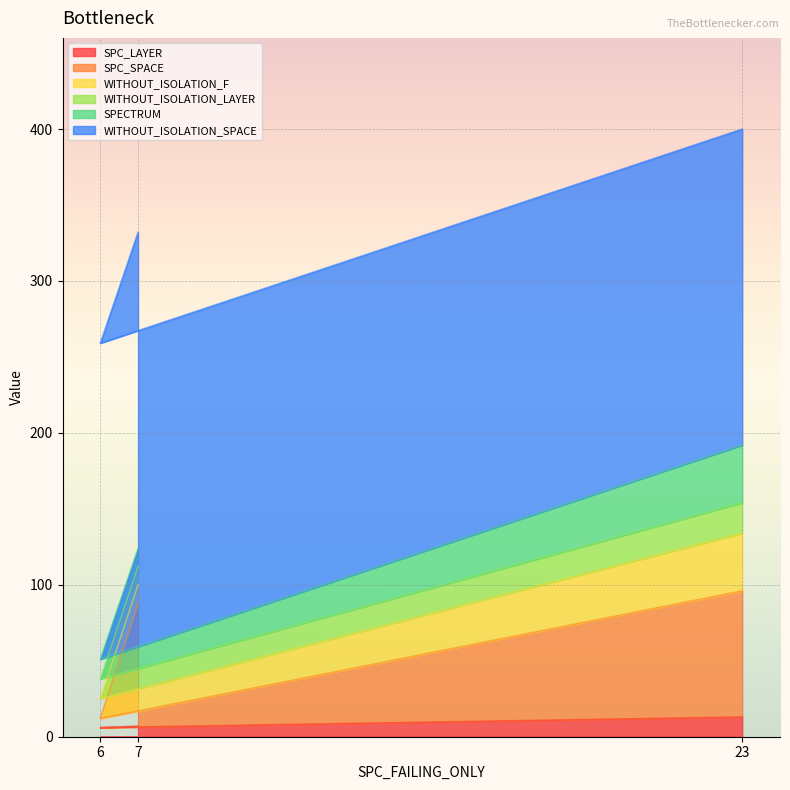

What is the total value across all series at 6?

259